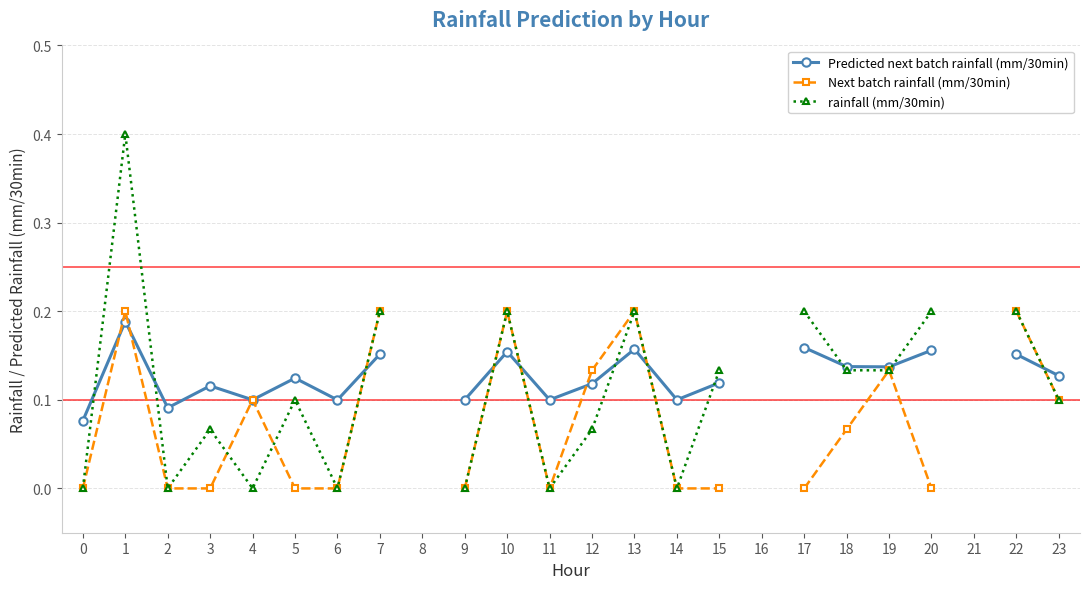

Does the chart display data point markers on the line(s)?

Yes